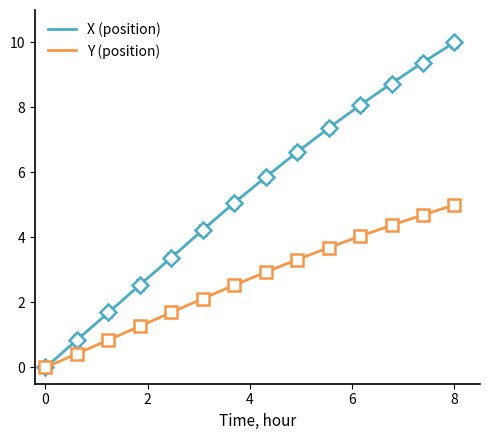

True or false: Y (position) has a value of 2.4 at 8.

False